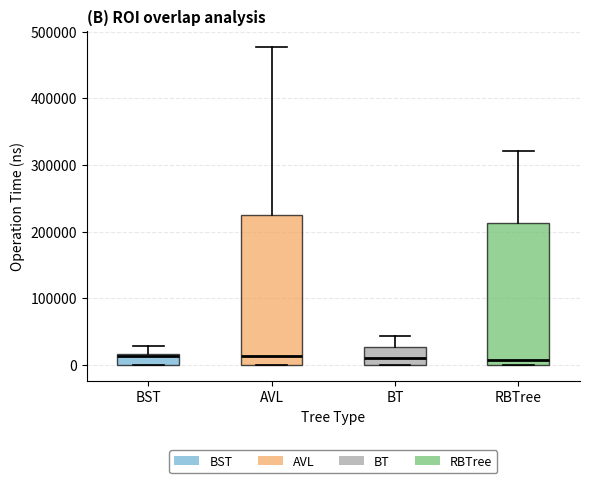

Where does the median line of the box for RBTree sit on the y-axis? The values are not printed on the chart, so give them approximately, as read against the axis.

10000